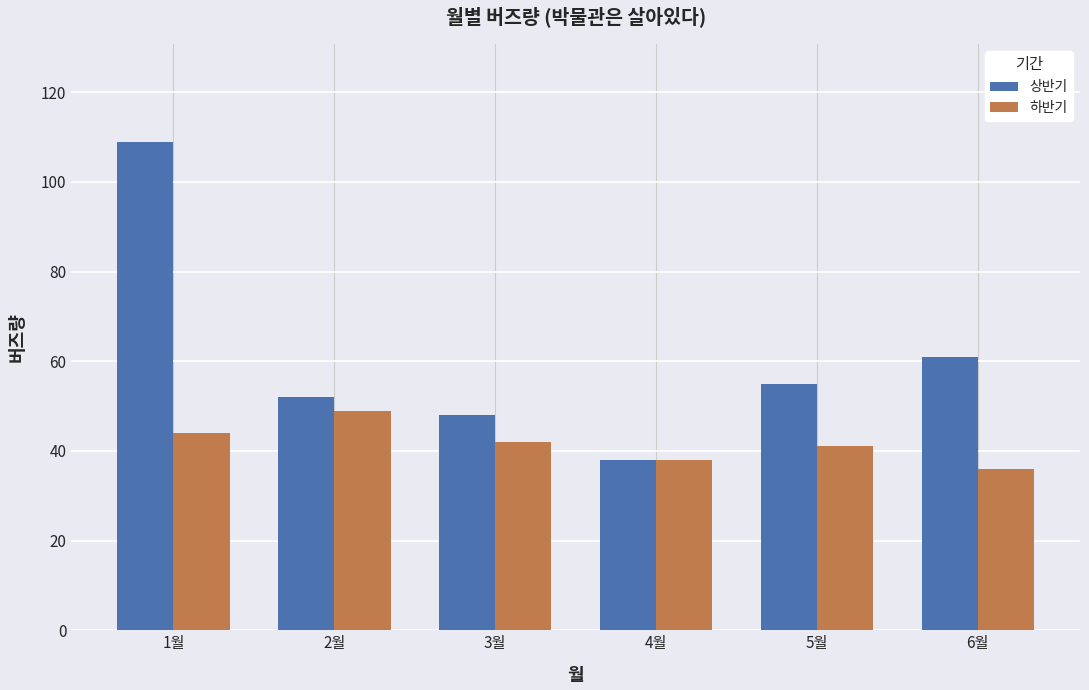

At which category is the sum across all series the highest?

1월